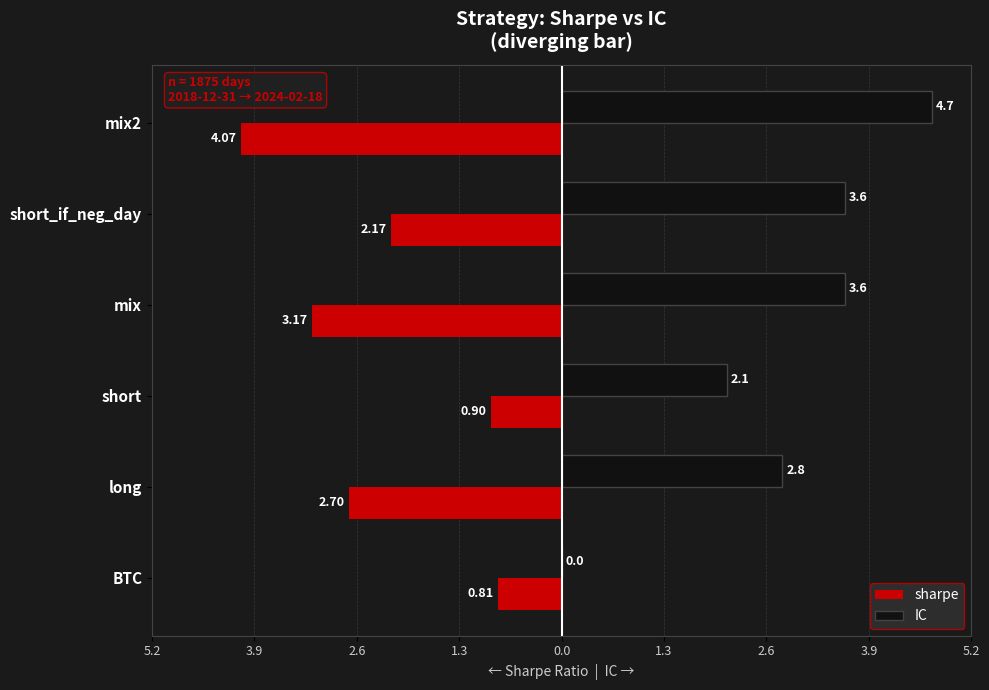

What are all the series names shown in the legend?

sharpe, IC